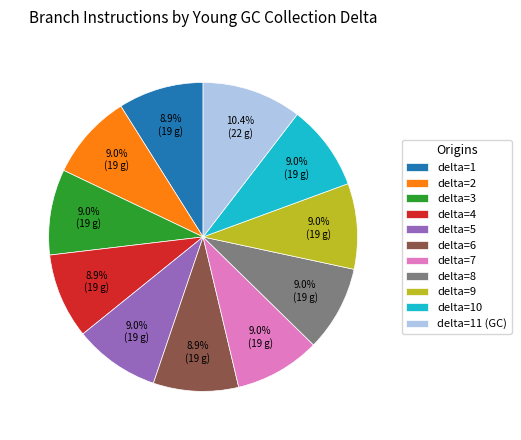

Does delta=8 account for over 50% of the chart?

No